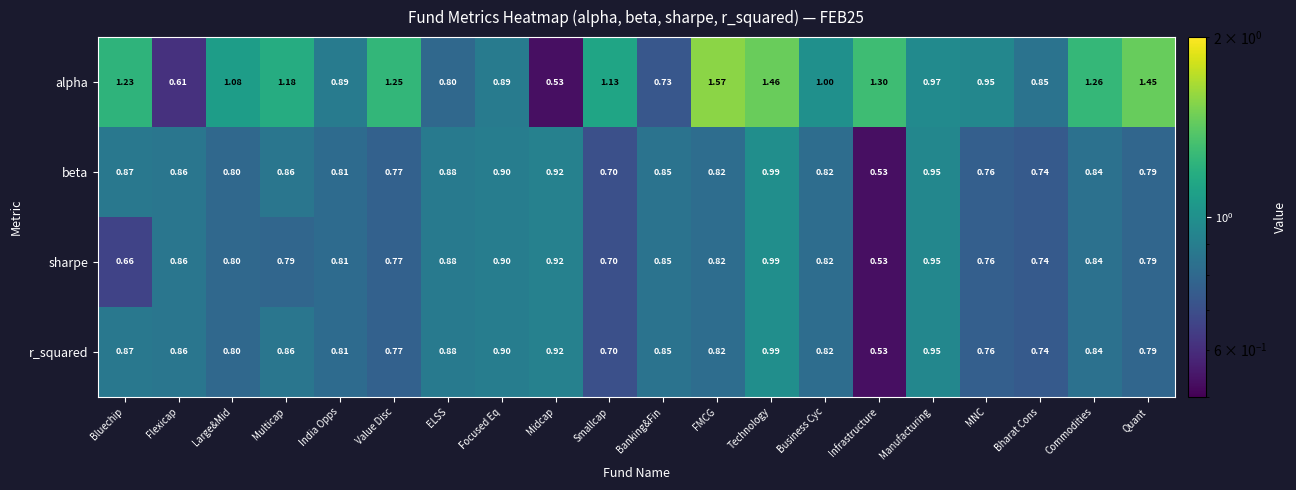

Where is r_squared nearest to the value 0?

Infrastructure